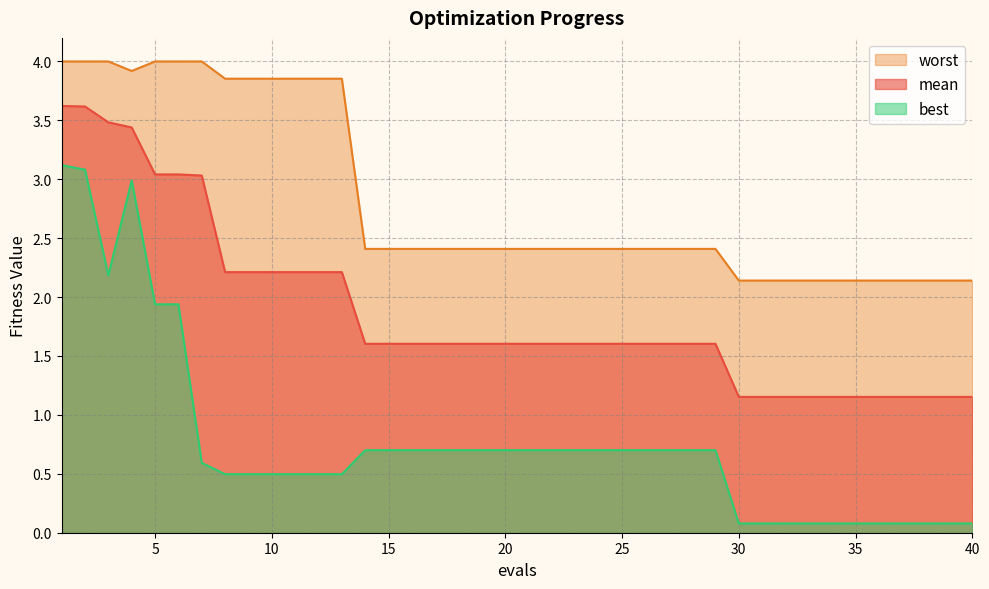

At which category is the sum across all series the highest?

1